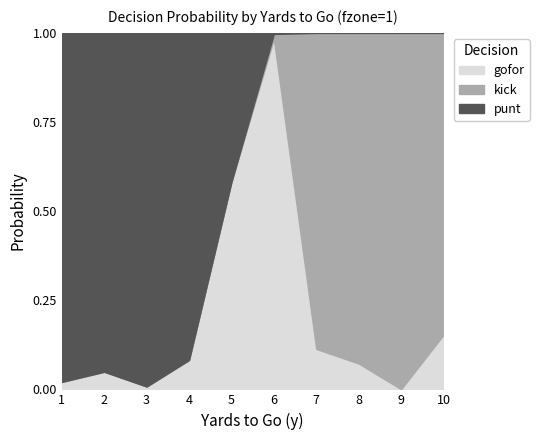

What is the sum of the gofor values at 1 and 4?

0.1